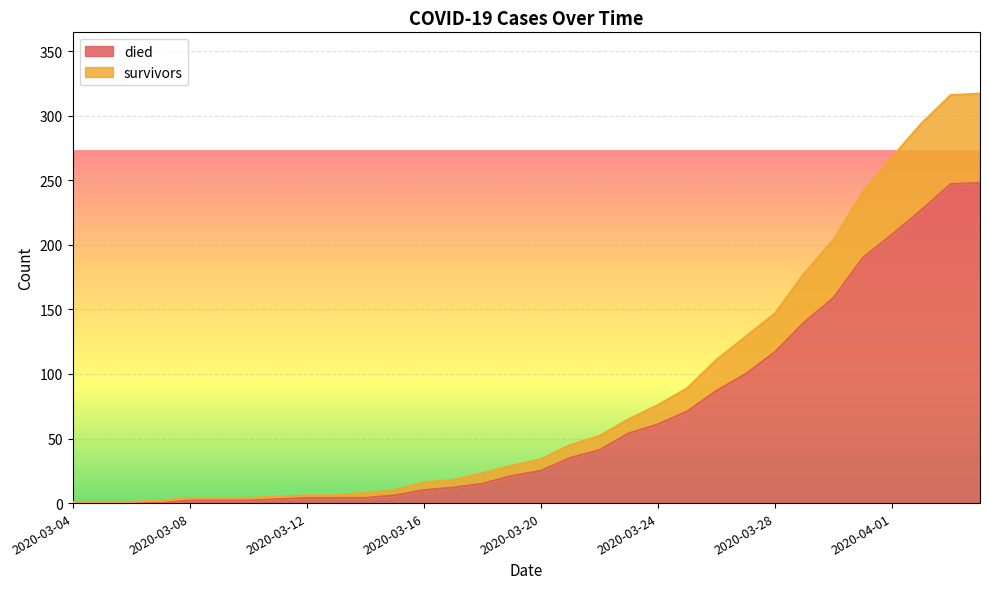

True or false: survivors and died intersect in this chart.

False